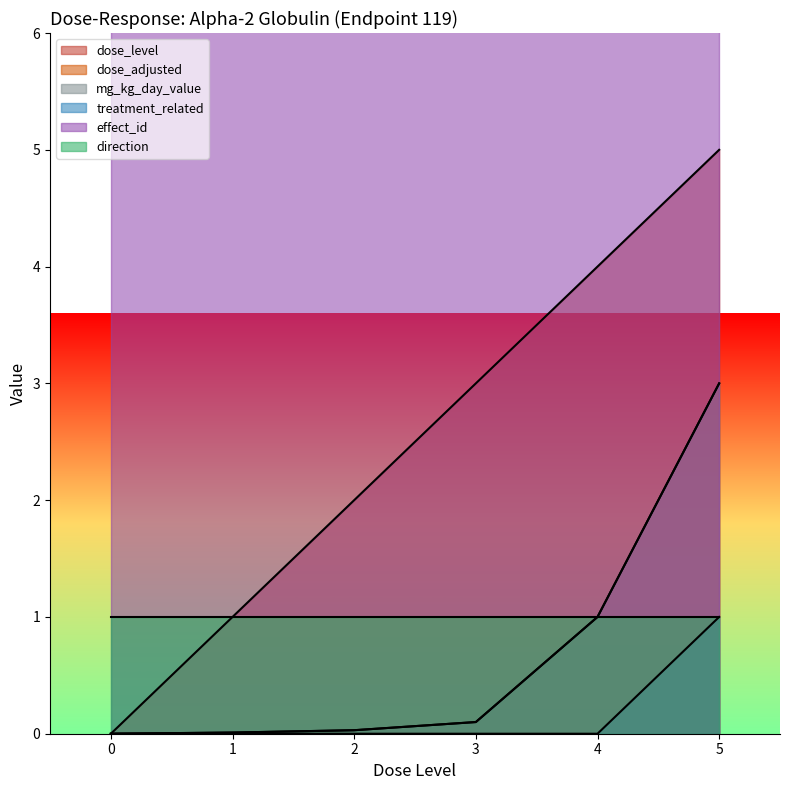

The value of mg_kg_day_value at 5 is 3.0. True or false?

True